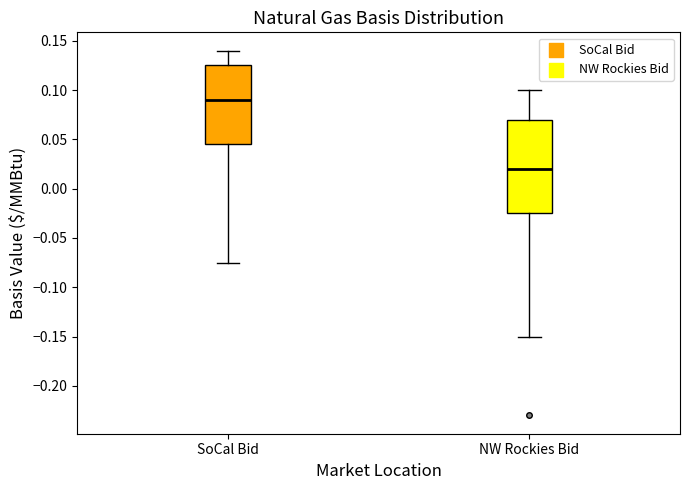

Which box's median line is the lowest?

NW Rockies Bid